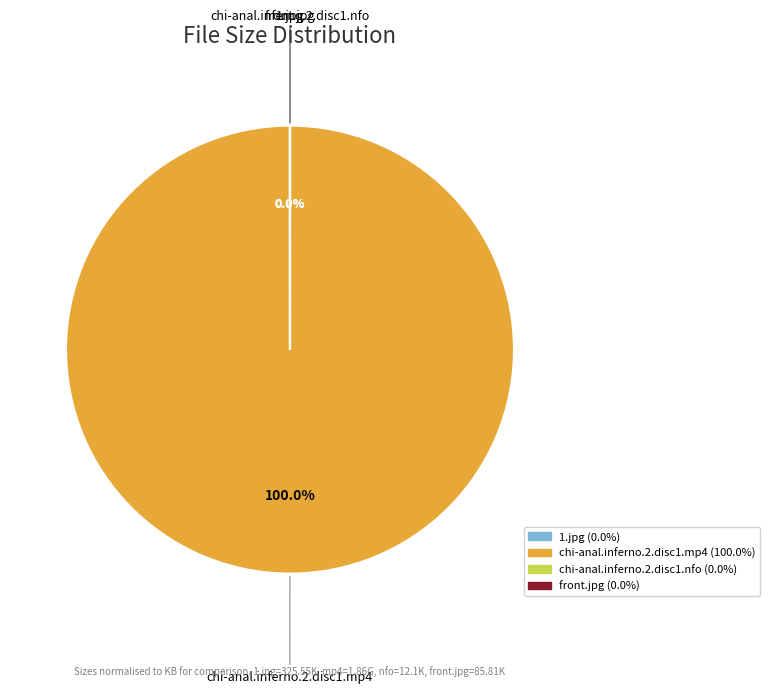

Does chi-anal.inferno.2.disc1.mp4 account for over 50% of the chart?

Yes